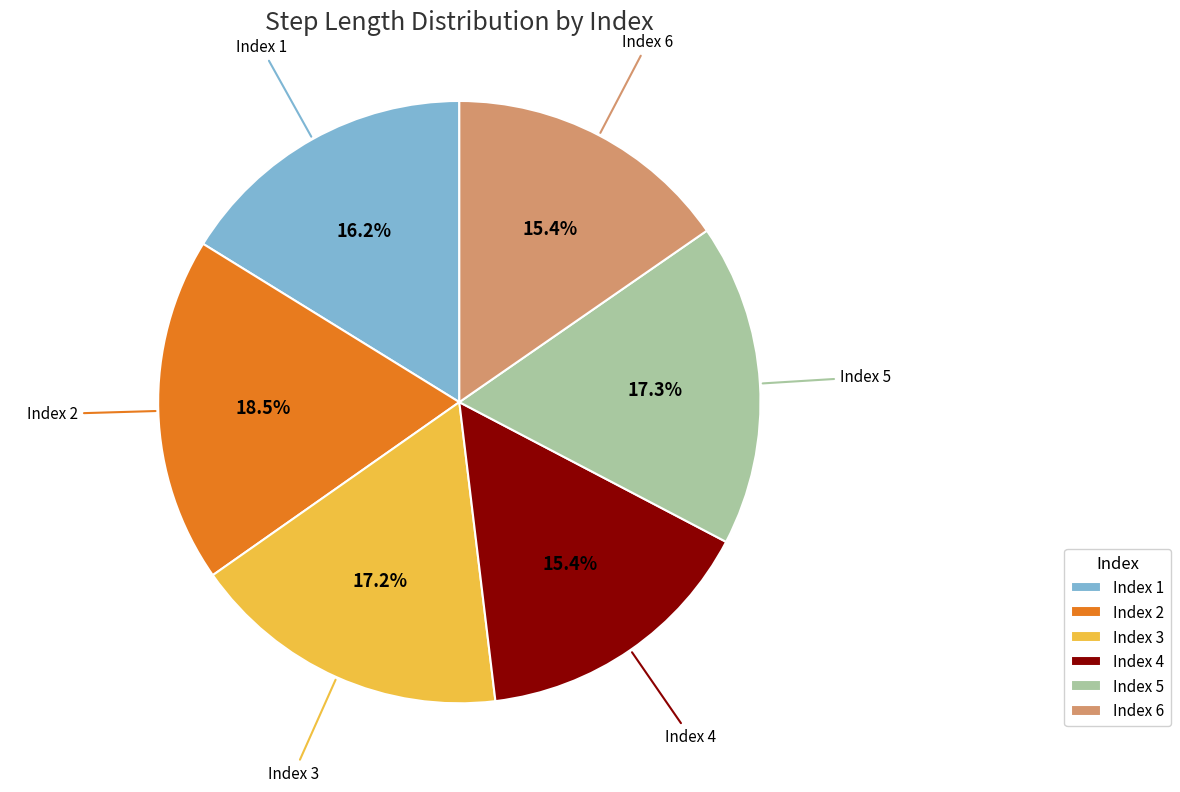

Which category has the biggest portion of the pie?

Index 2